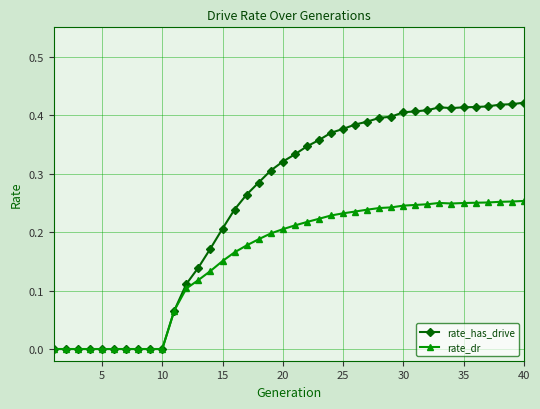

Which series has the widest spread of values?

rate_has_drive